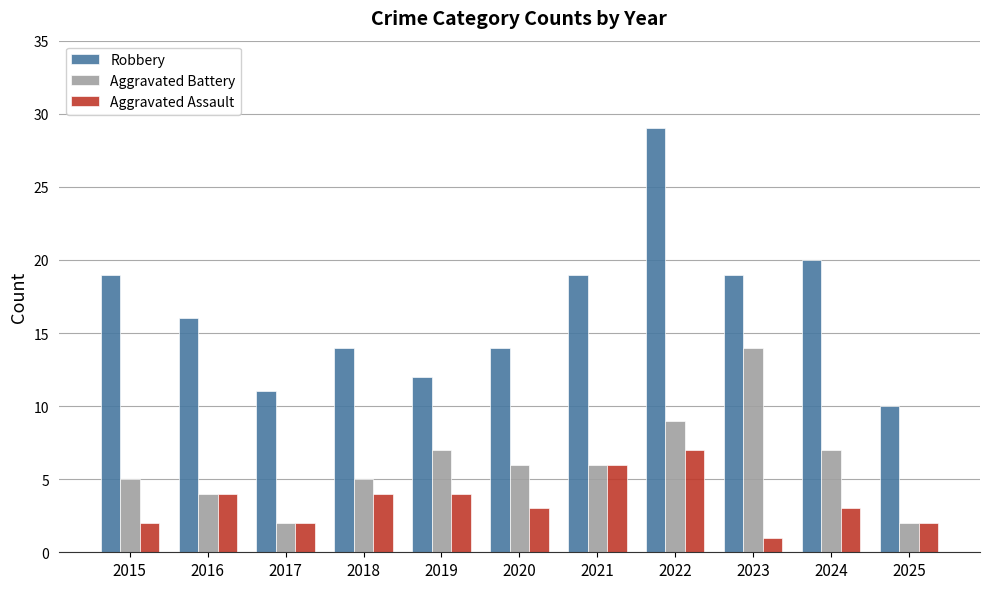

At which label does Robbery reach its minimum?

2025